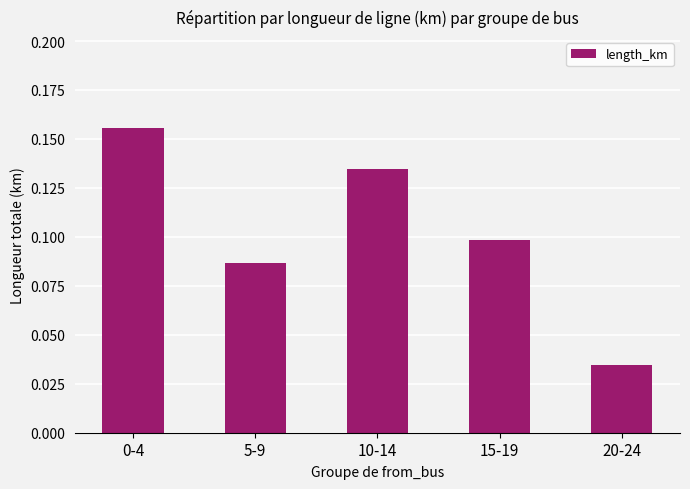

At which label is the value closest to 0?

20-24